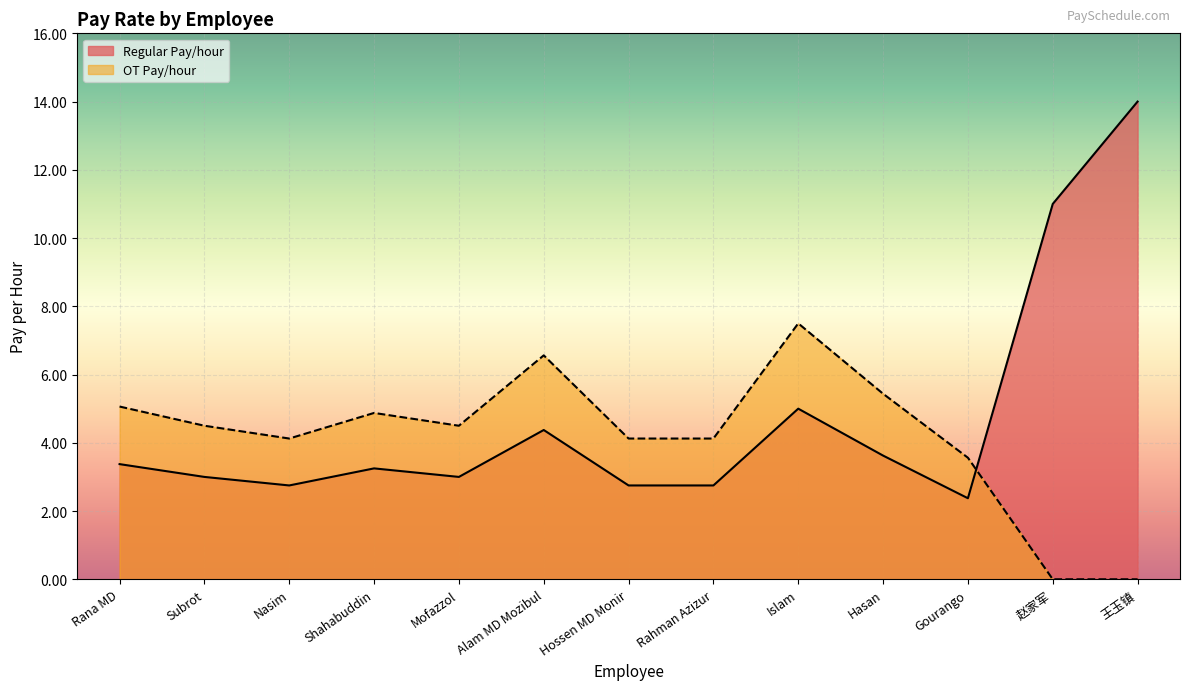

Where is the first local maximum for OT Pay/hour?

Shahabuddin